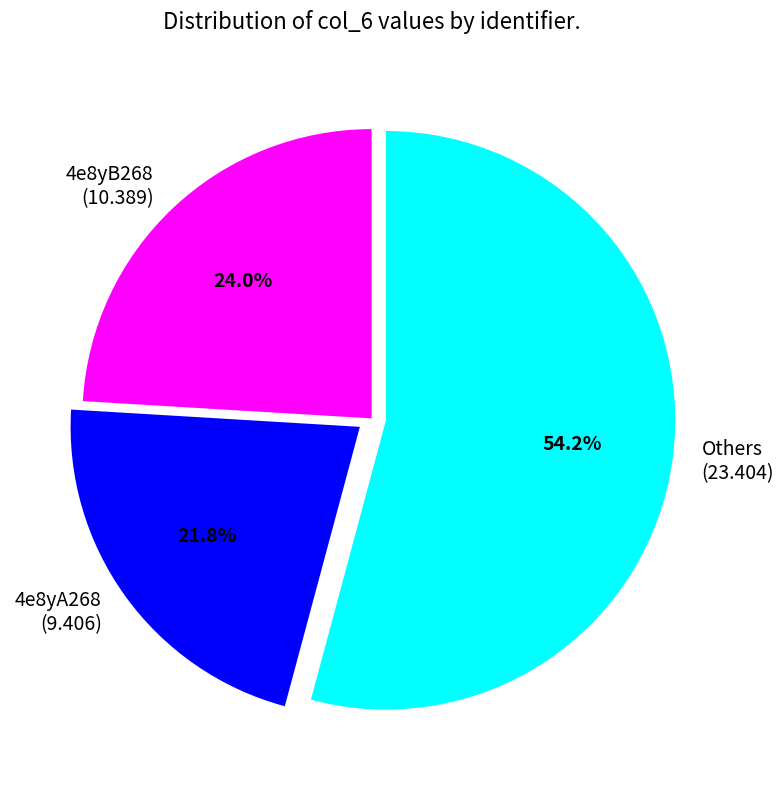

What is the ratio of the value at Others (23.404) to the value at 4e8yA268 (9.406)?

2.5